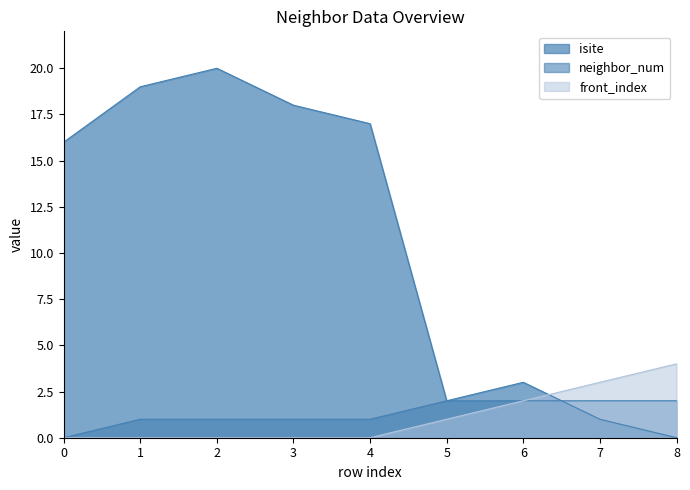

How many intersections are there between neighbor_num and isite?

1